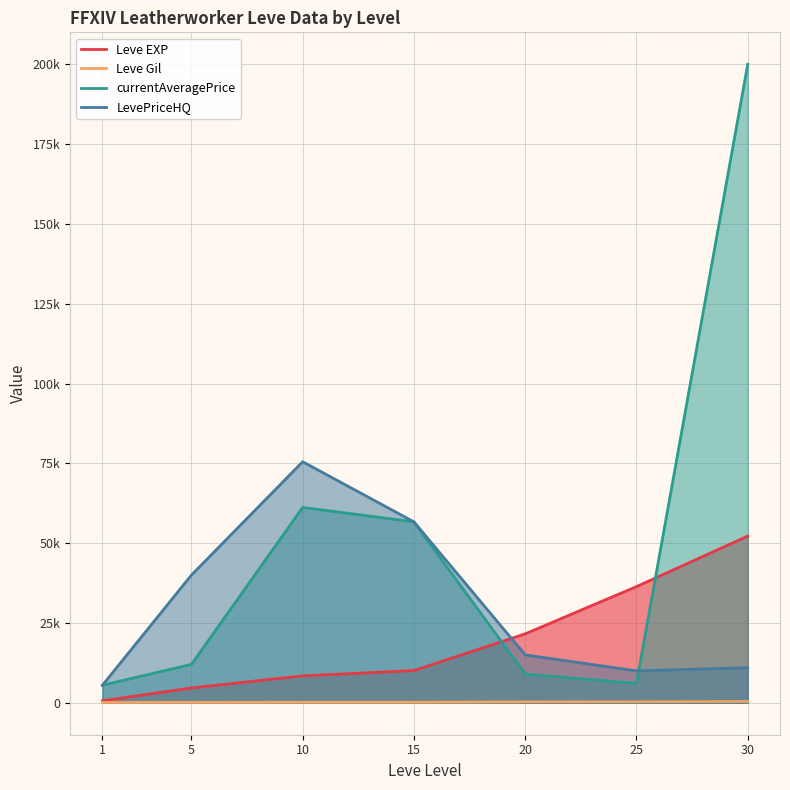

Which series has the widest spread of values?

currentAveragePrice